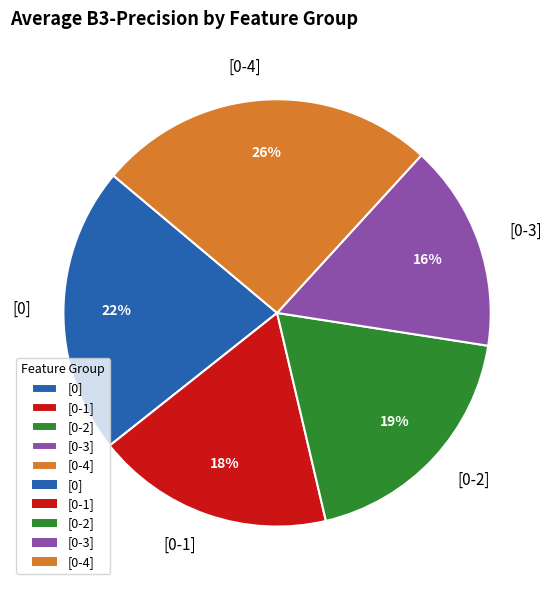

Does [0-4] account for over 50% of the chart?

No